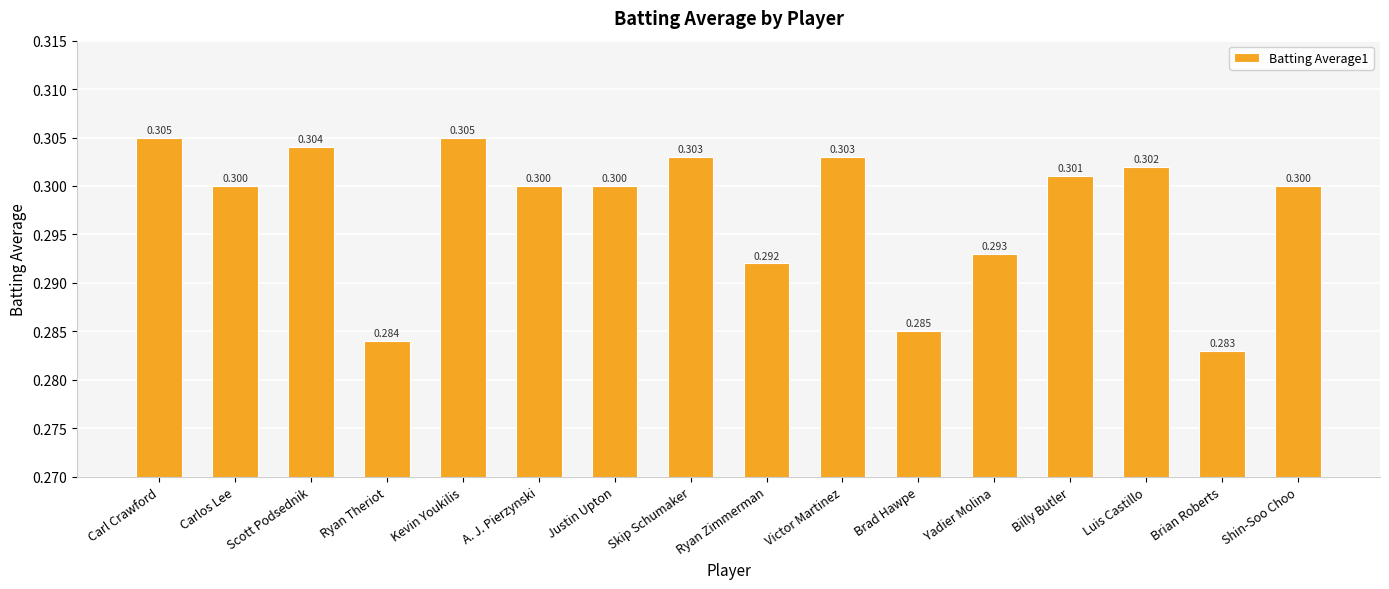

What is the sum of all values?

4.8